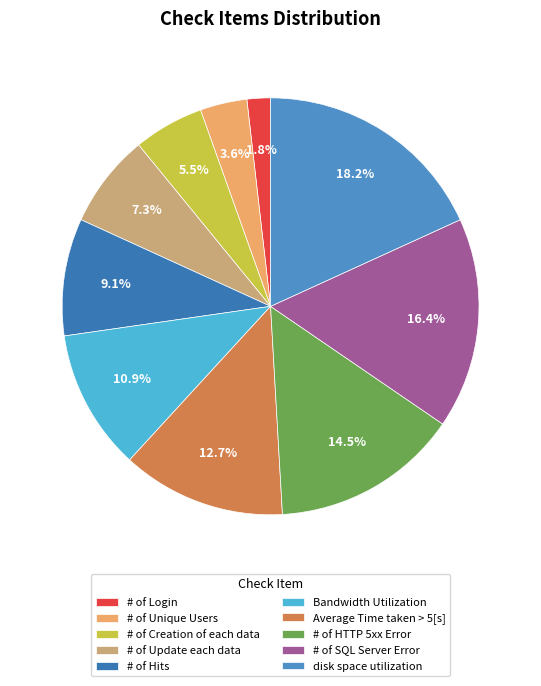

To the nearest percent, what is the difference between the # of HTTP 5xx Error and # of Hits slice percentages?

5%